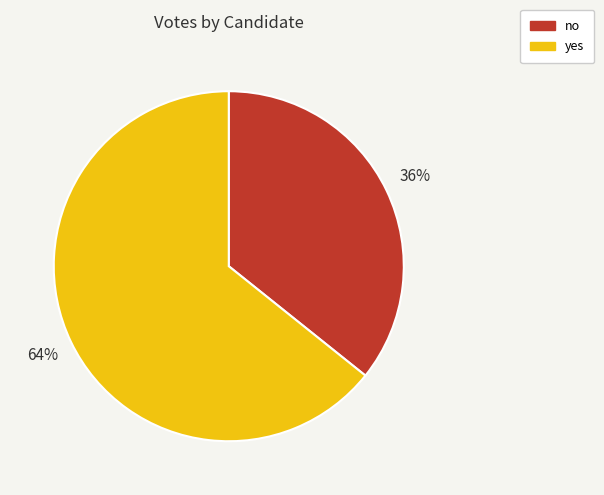

Which has a higher value, no or yes?

yes